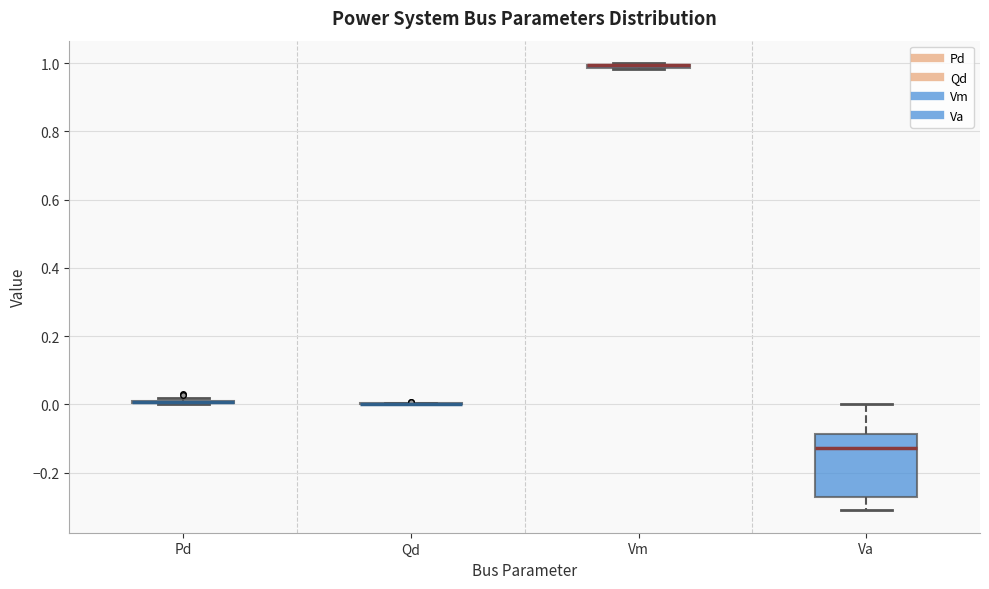

Where is the lower edge of the box for Vm on the y-axis? The values are not printed on the chart, so give them approximately, as read against the axis.

0.98